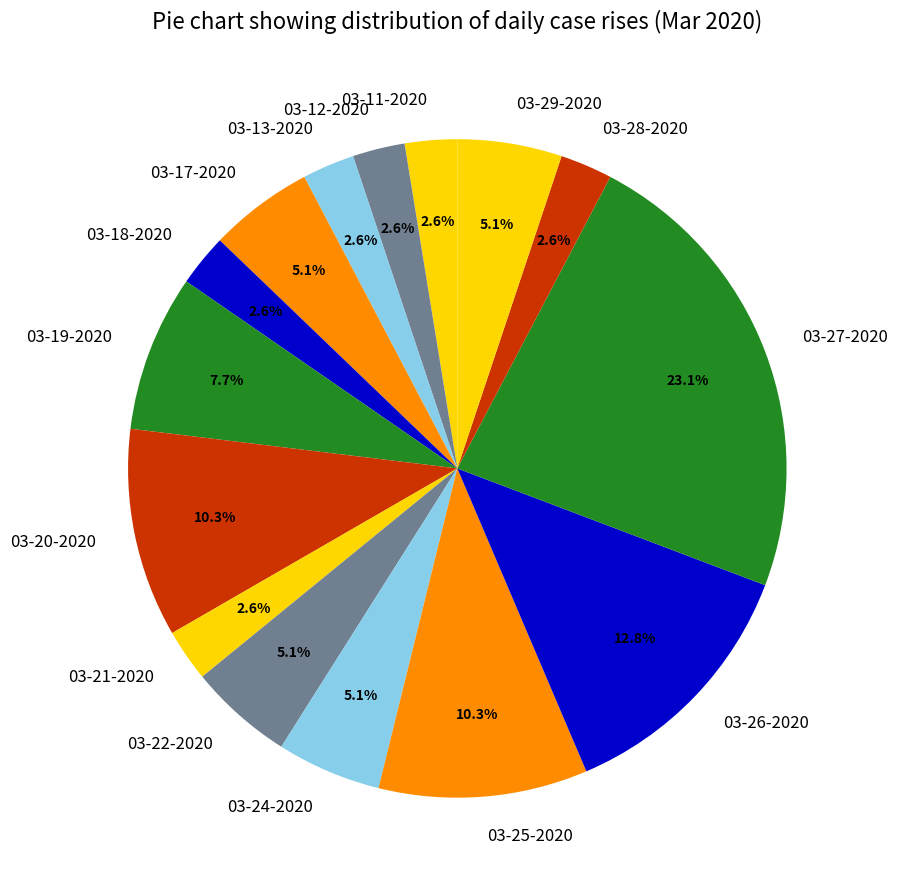

True or false: 03-22-2020 accounts for 5% of the total.

True